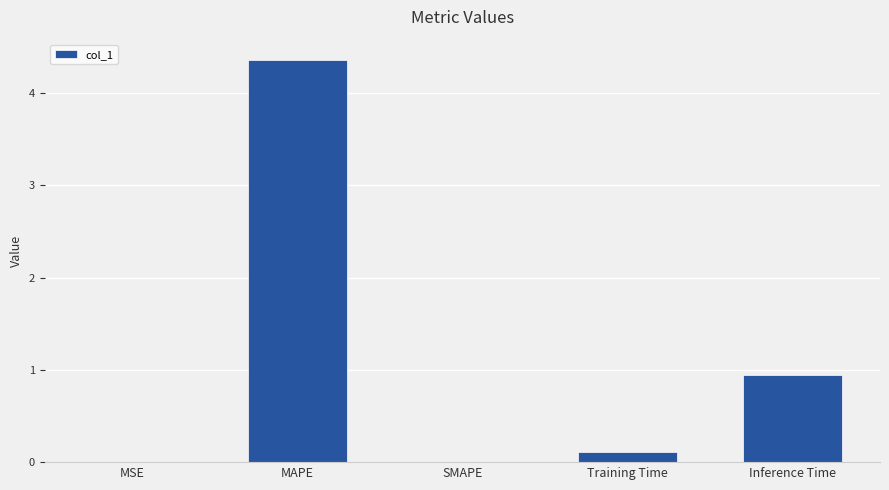

What is the sum of all values?

5.4